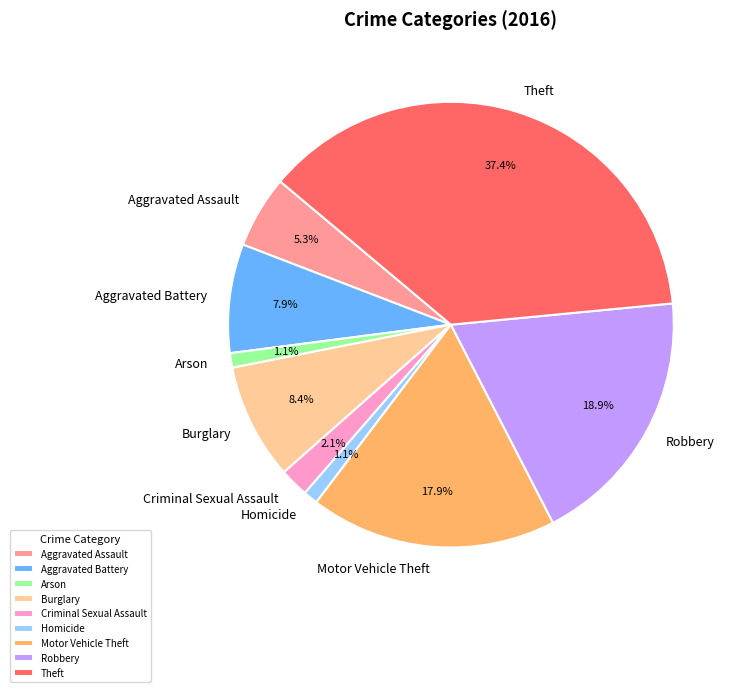

Is it true that Arson is 1% of the pie?

True